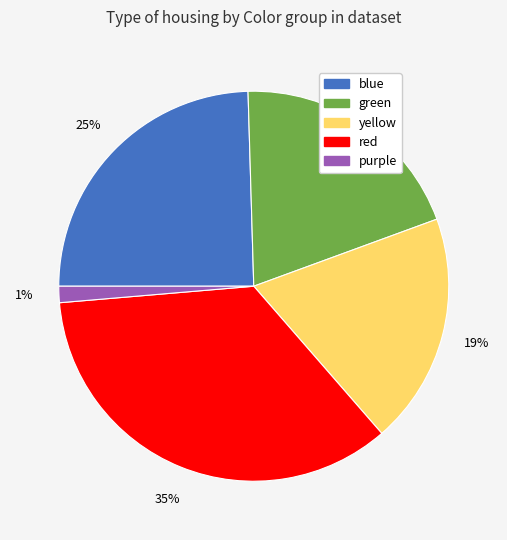

What is the largest slice in the pie chart?

red